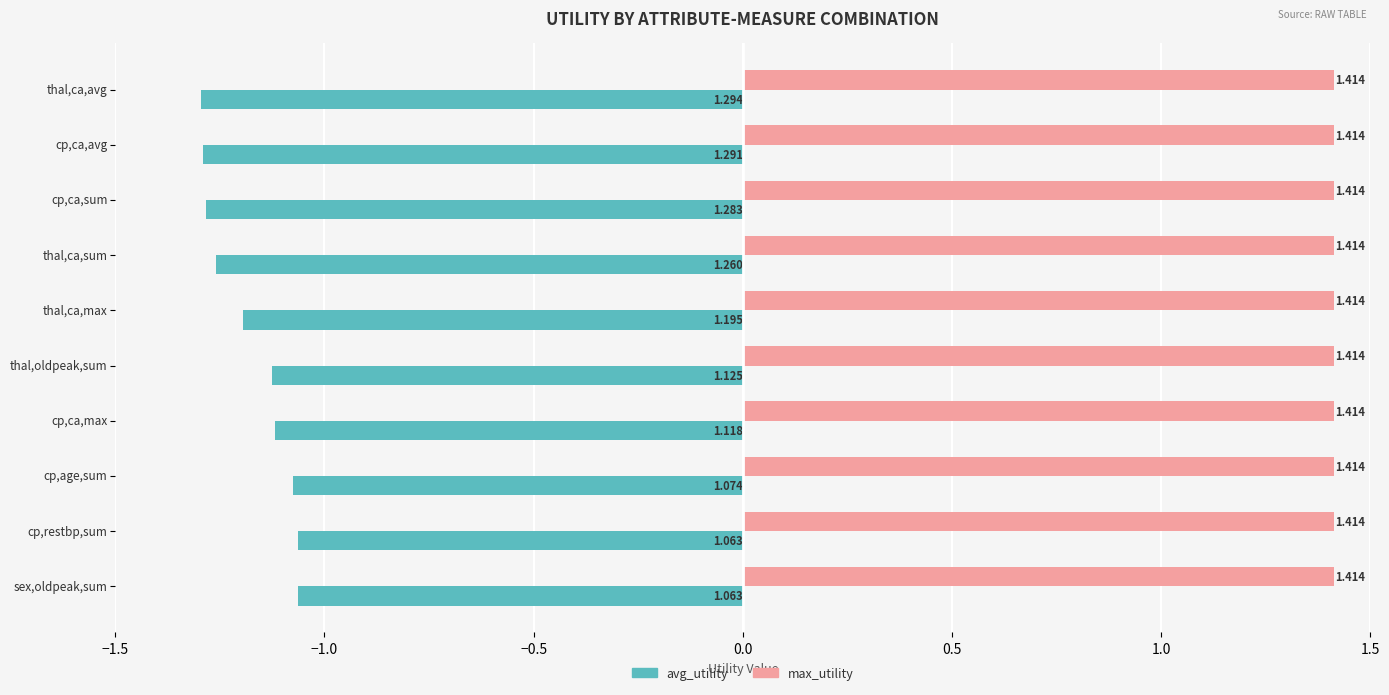

Between cp,ca,sum and thal,ca,max, which series saw the biggest shift?

avg_utility